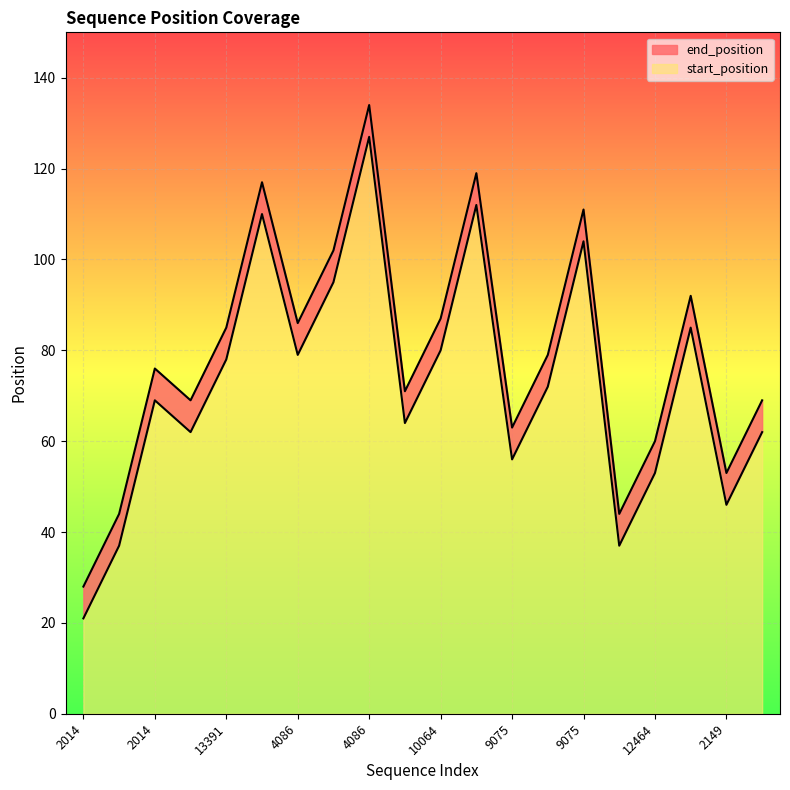

Is it true that end_position equals 109 at 13391?

False